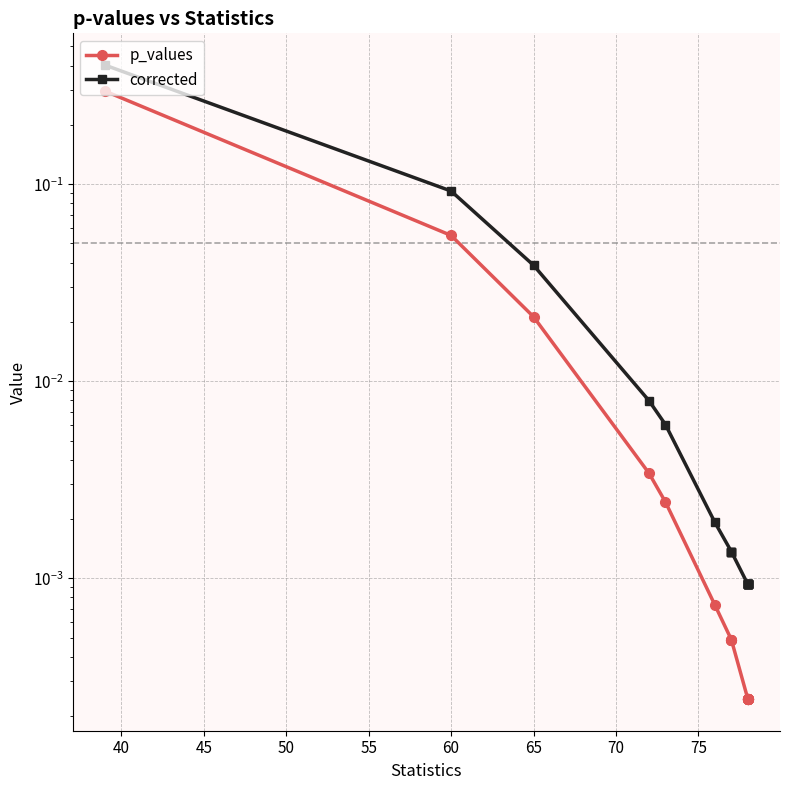

True or false: p_values has more than 1 points higher than both neighbors.

False